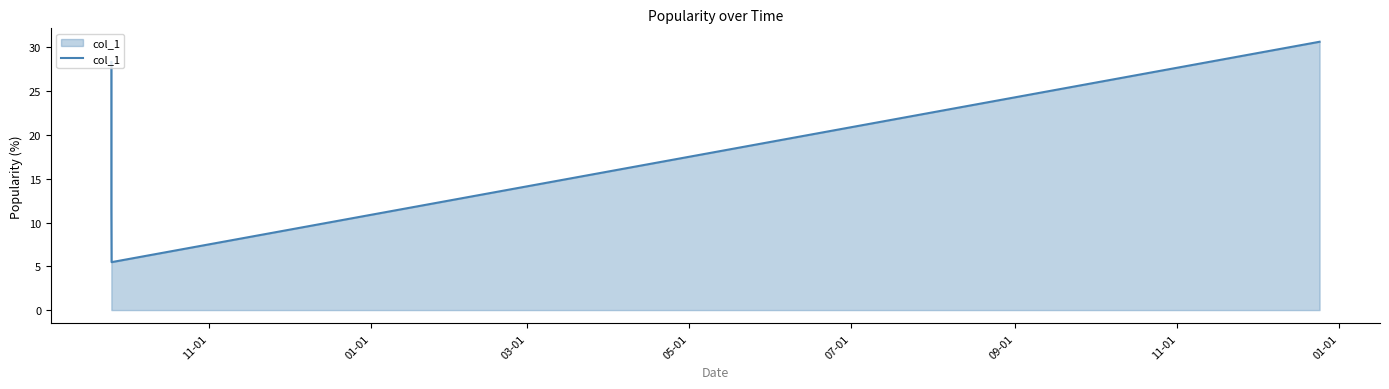

Reading left to right, what are all the values shown in this chart?

28.3	11.6	5.5	30.6